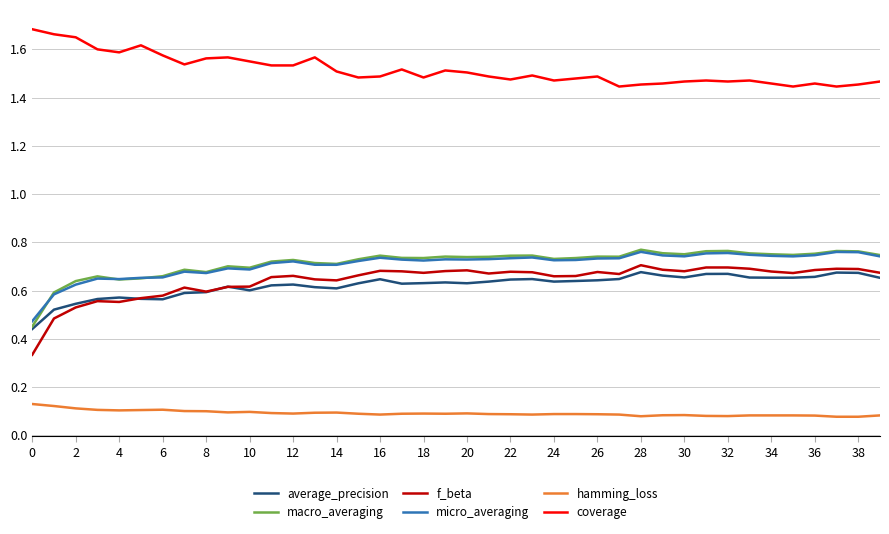

True or false: coverage and micro_averaging intersect in this chart.

False